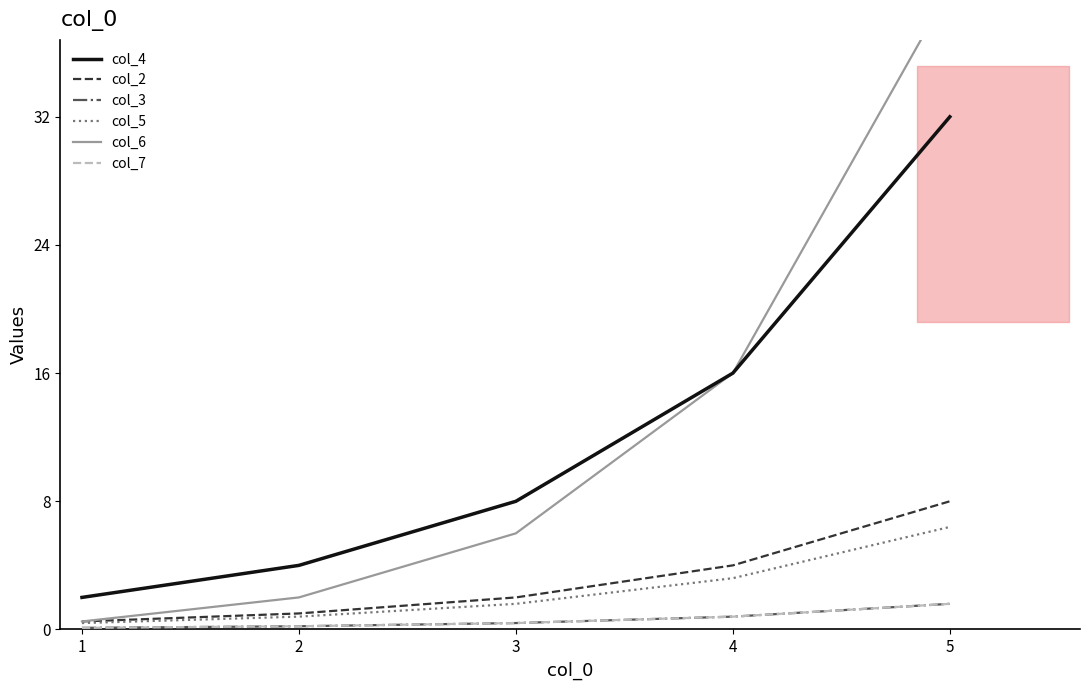

Is it true that col_3 equals 0.4 at 3?

True